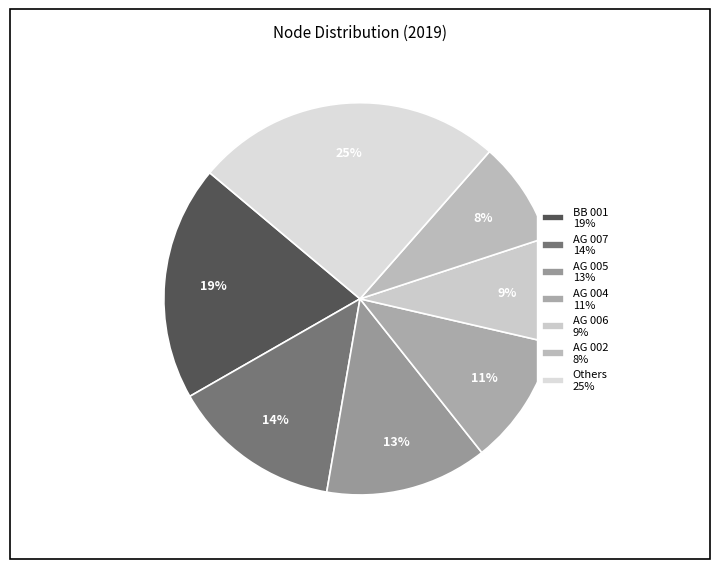

What is the largest slice in the pie chart?

Others 25%